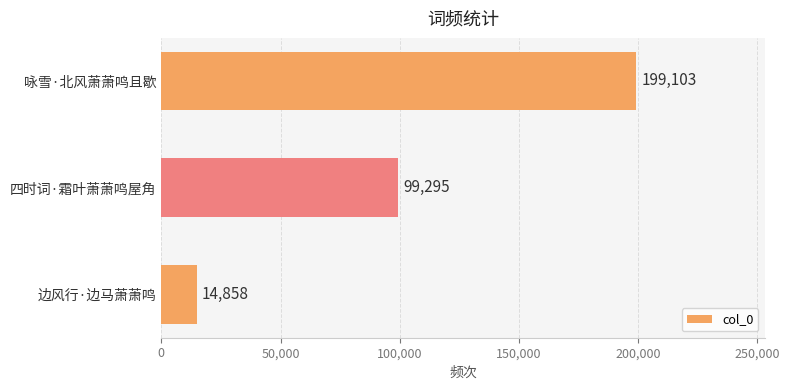

How many data points does each series have?

3